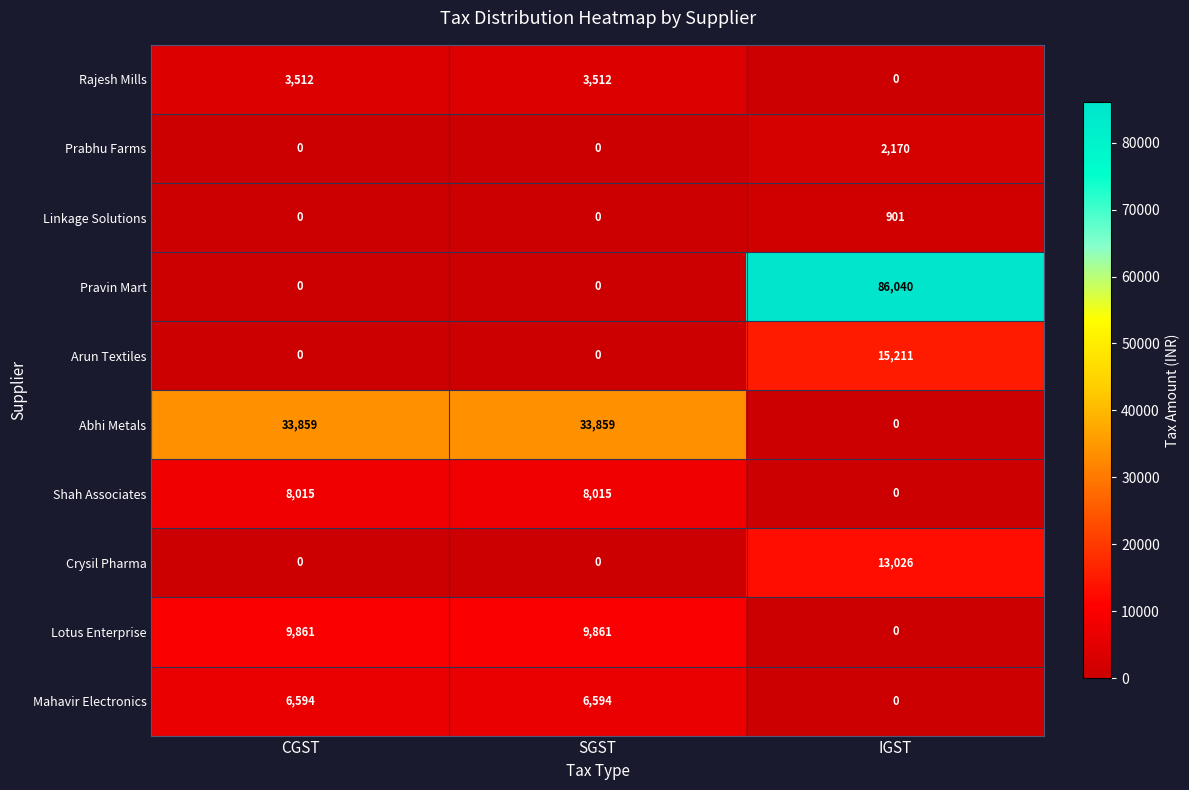

The value of Lotus Enterprise at SGST is 2409. True or false?

False